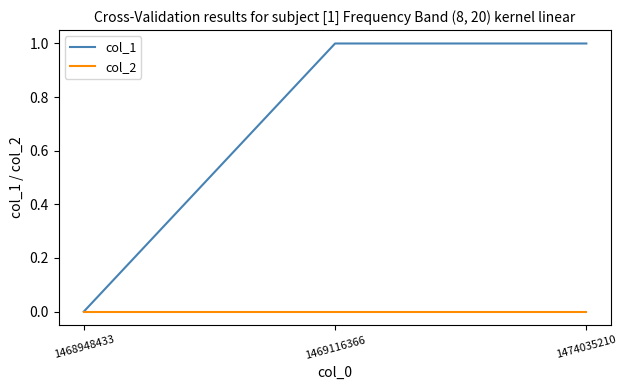

How many lines are shown in the chart?

2